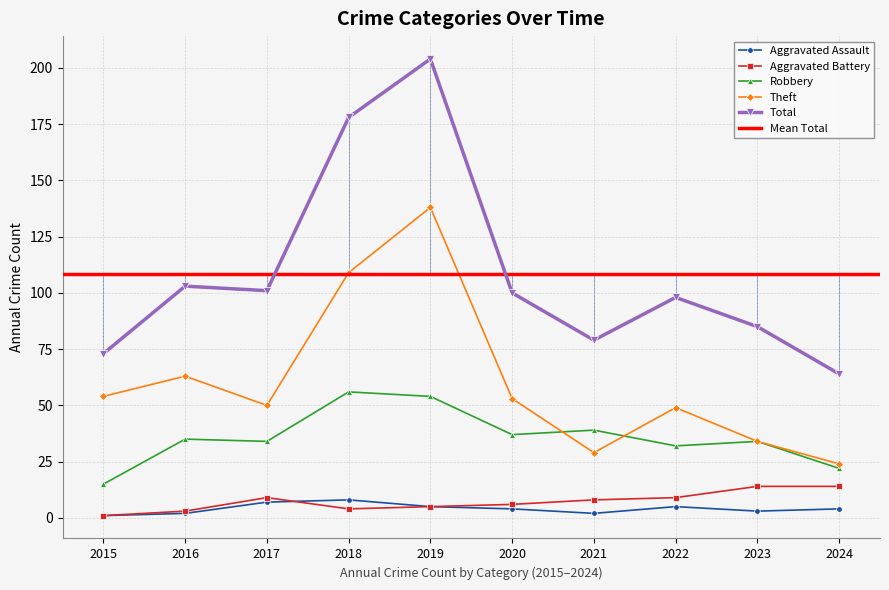

What is the sum of all Total values?

1085